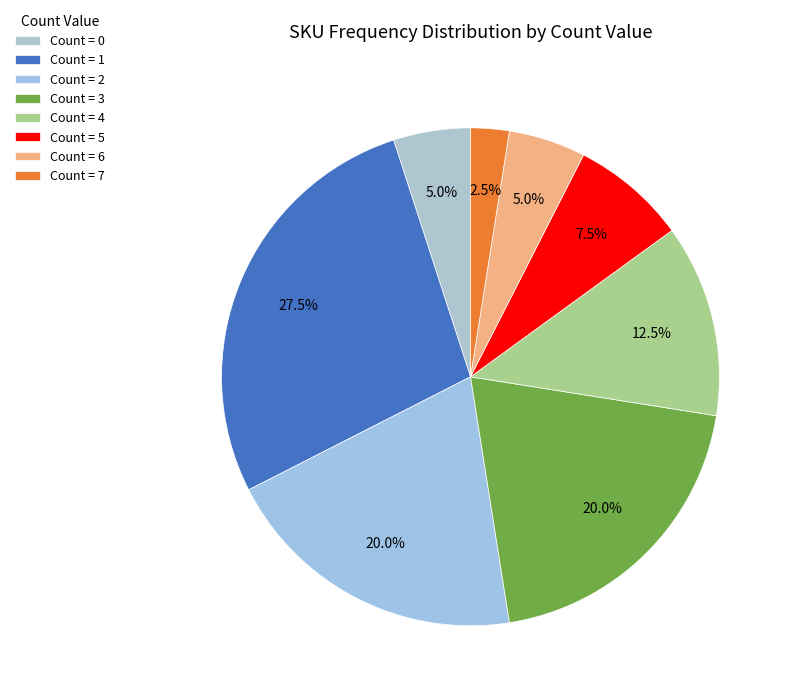

Is there any slice that represents more than half of the pie?

No